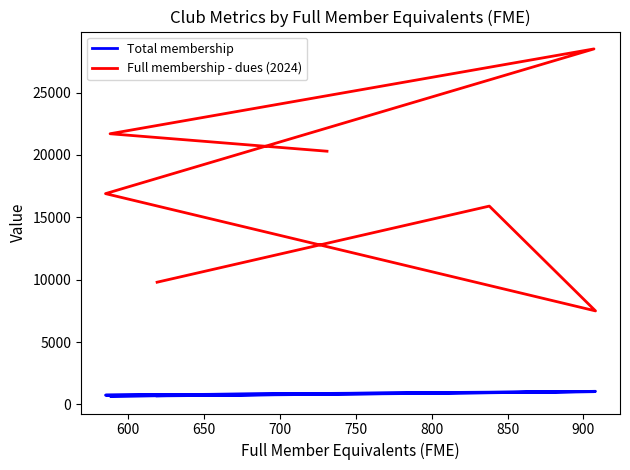

True or false: Total membership has more than 2 points higher than both neighbors.

False